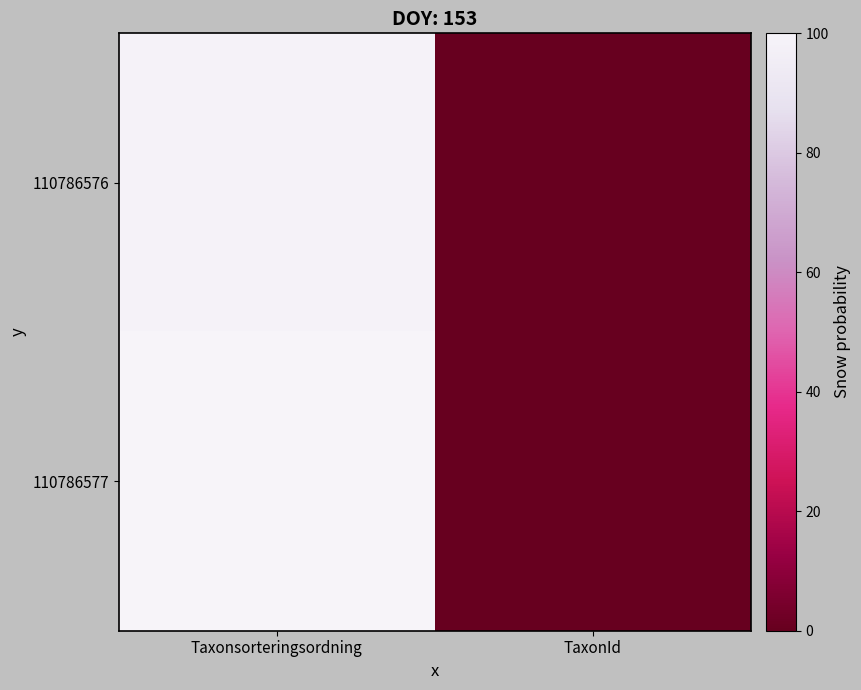

Rank the series by their maximum value, from lowest to highest.

110786576, 110786577